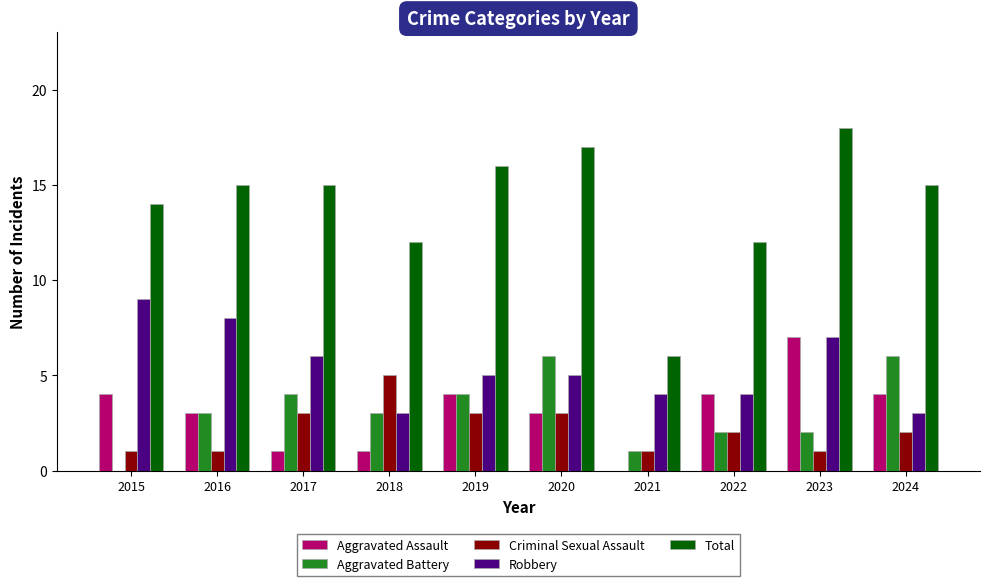

Reading right to left, extract all data points from this chart.

Aggravated Assault: 4	7	4	0	3	4	1	1	3	4
Aggravated Battery: 6	2	2	1	6	4	3	4	3	0
Criminal Sexual Assault: 2	1	2	1	3	3	5	3	1	1
Robbery: 3	7	4	4	5	5	3	6	8	9
Total: 15	18	12	6	17	16	12	15	15	14